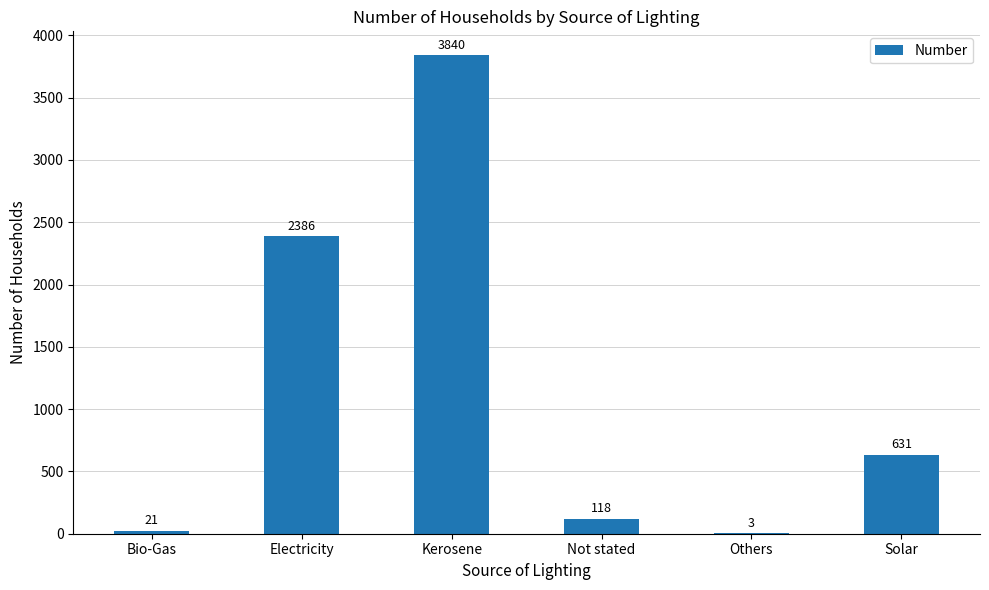

True or false: the data shows 3 at Others.

True